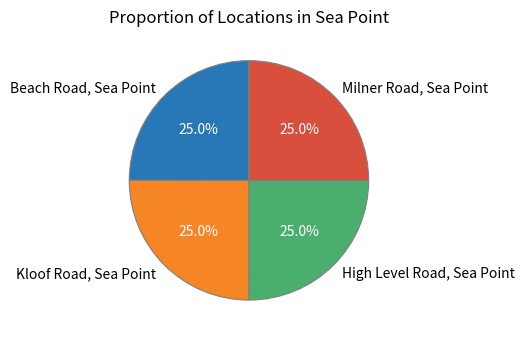

What percentage is the Beach Road, Sea Point slice, to the nearest percent?

25%